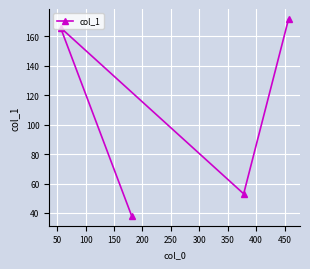

How many series are shown in this chart?

1